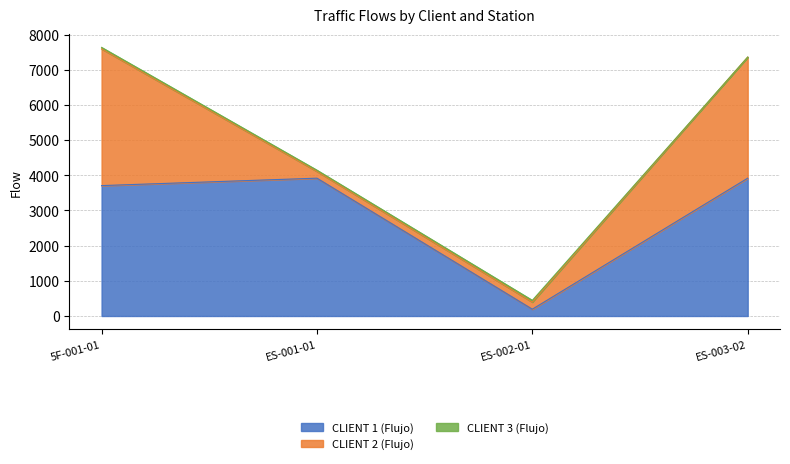

Rank the series by their average value, from highest to lowest.

CLIENT 1 (Flujo), CLIENT 2 (Flujo), CLIENT 3 (Flujo)